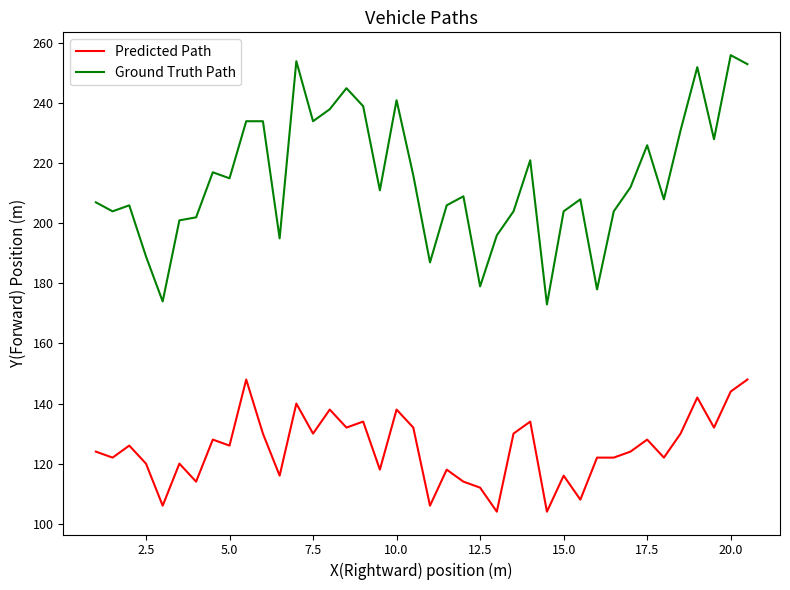

Rank the series by their maximum value, from highest to lowest.

Ground Truth Path, Predicted Path